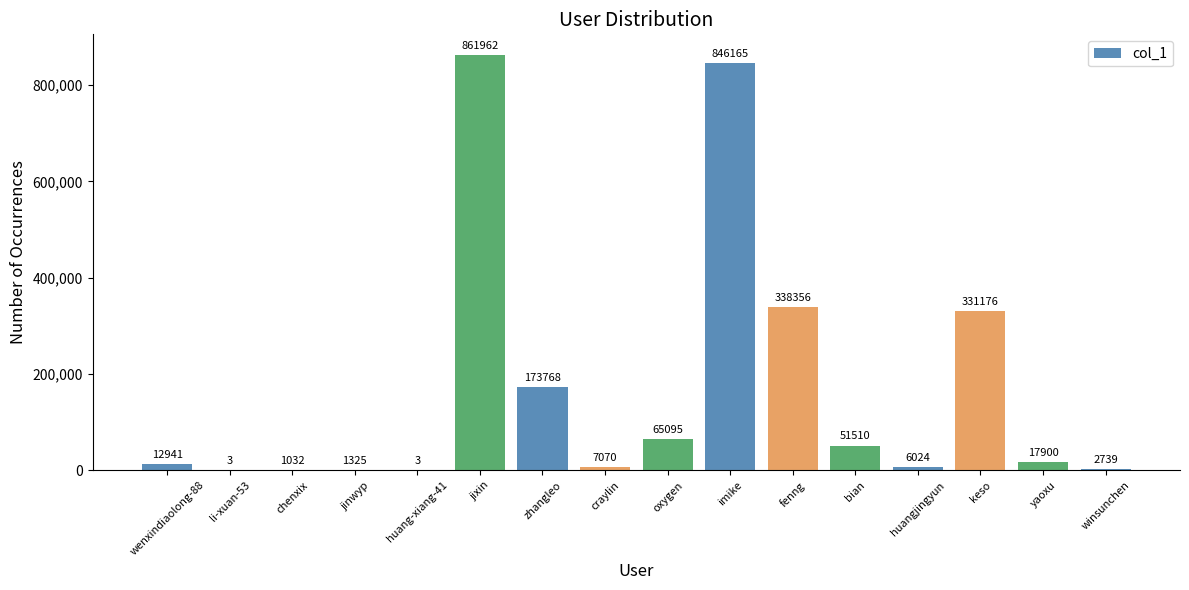

What is the sum of all values?

2717069